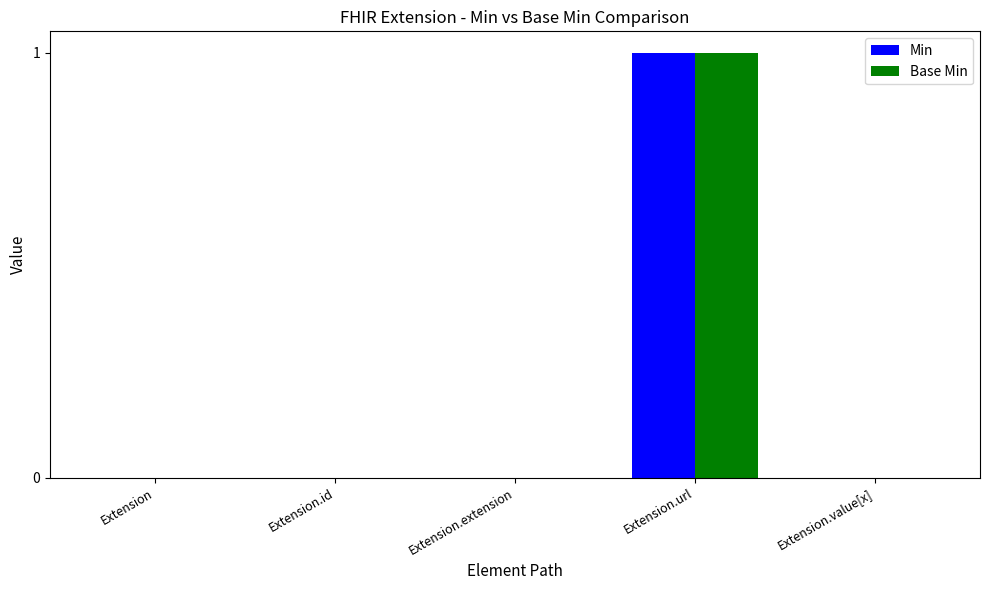

What are all the series names shown in the legend?

Min, Base Min